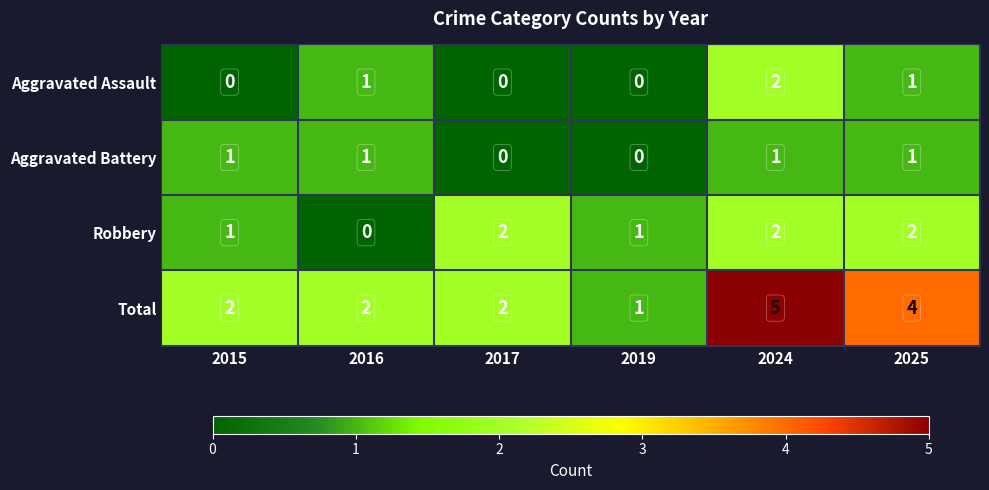

Which series has the largest range (max minus min)?

Total